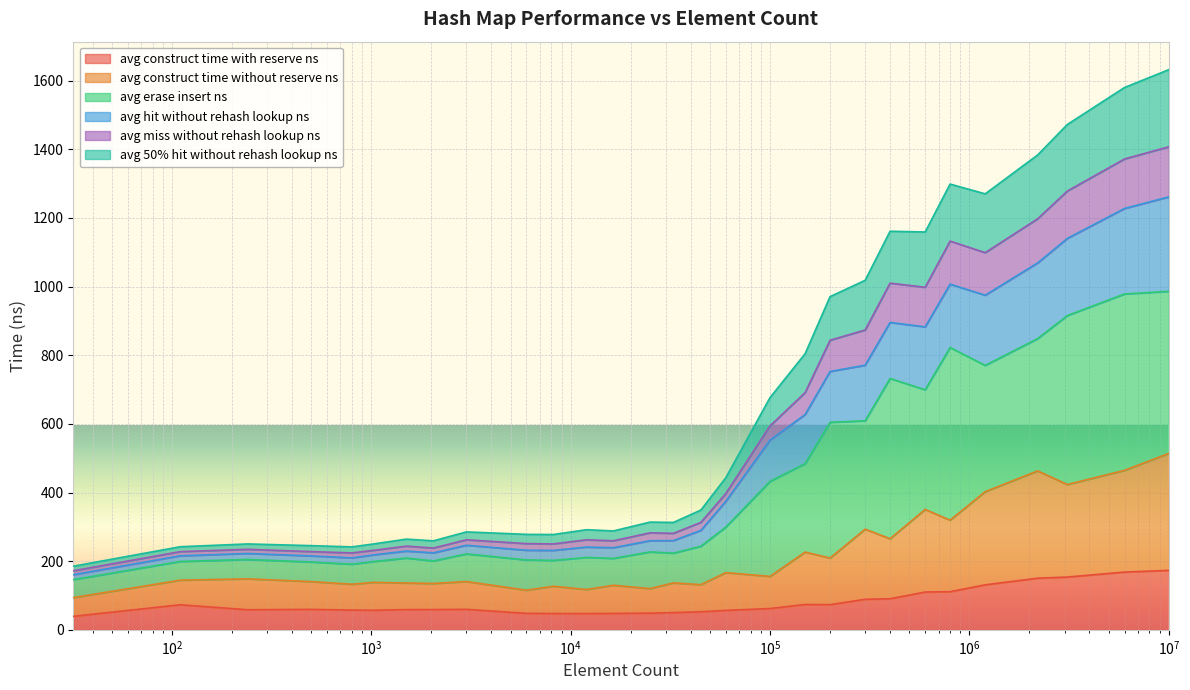

What is the maximum value for avg construct time with reserve ns?

173.2